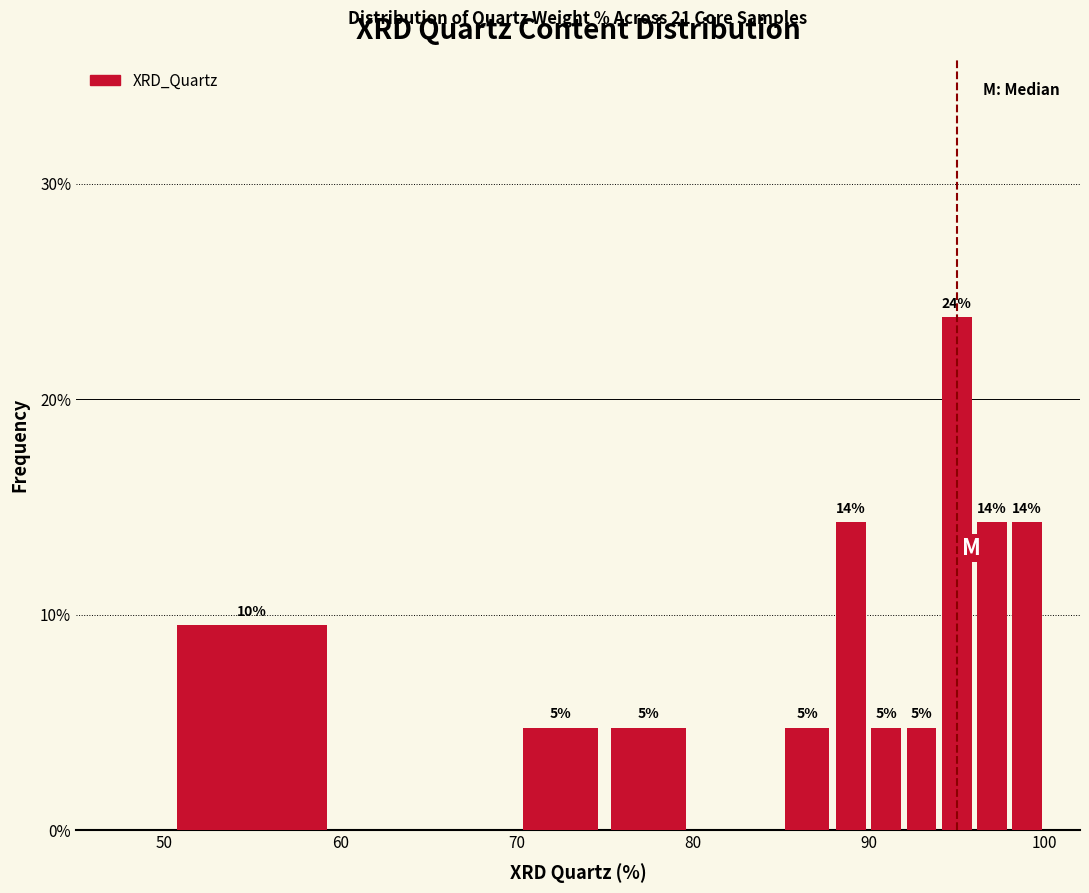

Around what value on the x-axis is the tallest bar? Give the approximate position of its centre, as read against the axis.

95